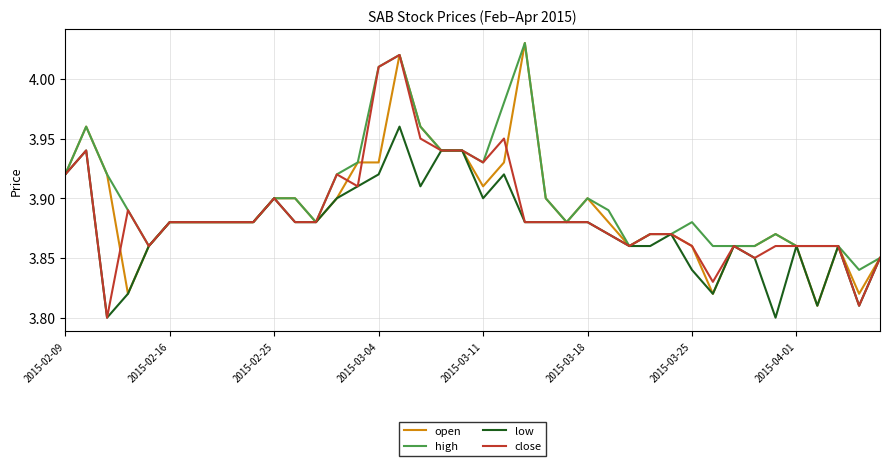

What is the smallest value displayed?

3.8